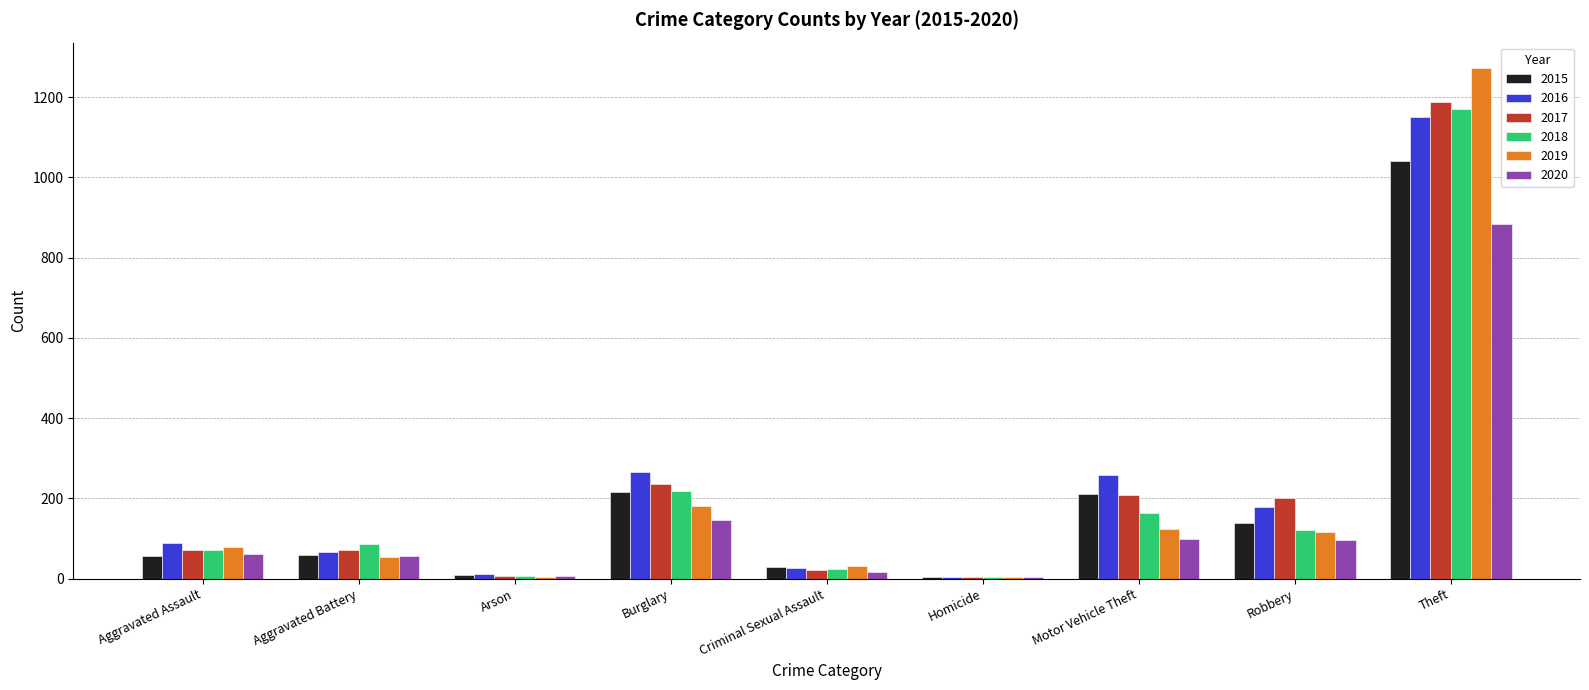

Is it true that 2015 equals 29 at Criminal Sexual Assault?

True